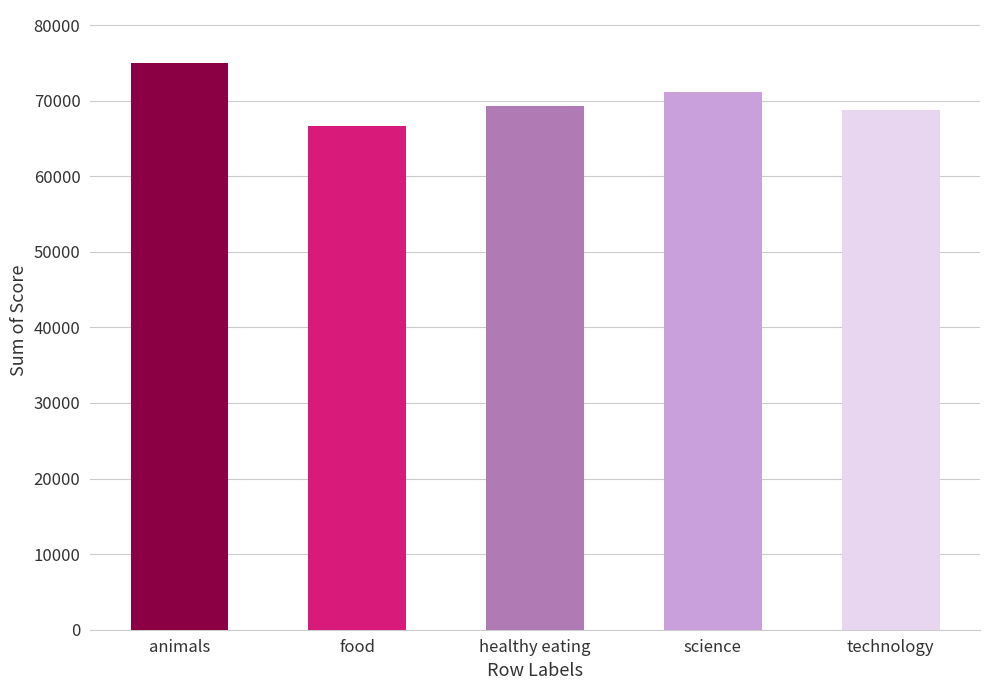

Between animals and healthy eating, which is larger?

animals